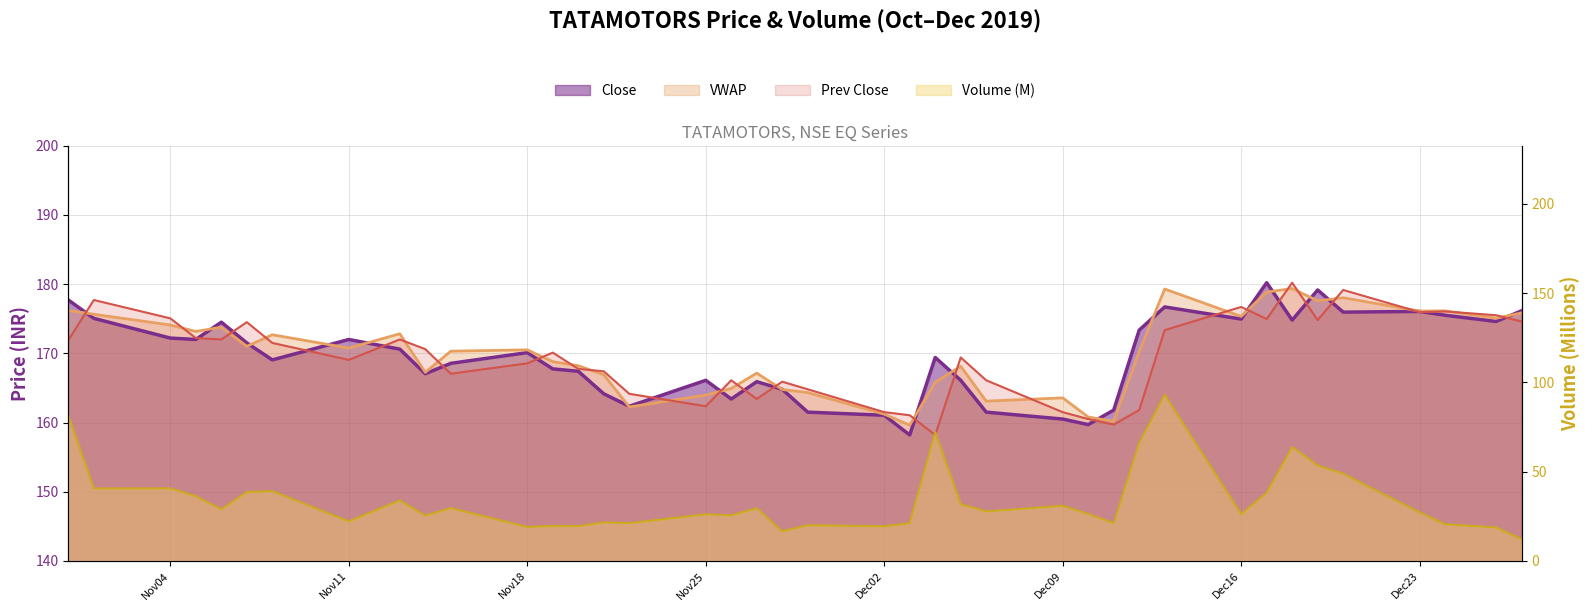

What is the difference between the maximum and second lowest values in the Prev Close series?

20.5